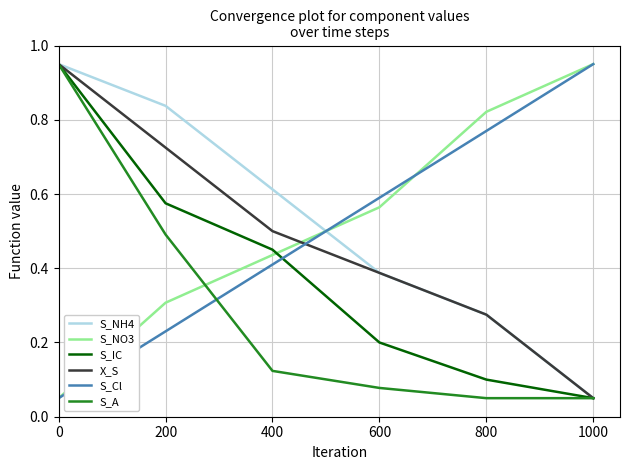

The S_IC series shows 0.9 at 200. True or false?

False